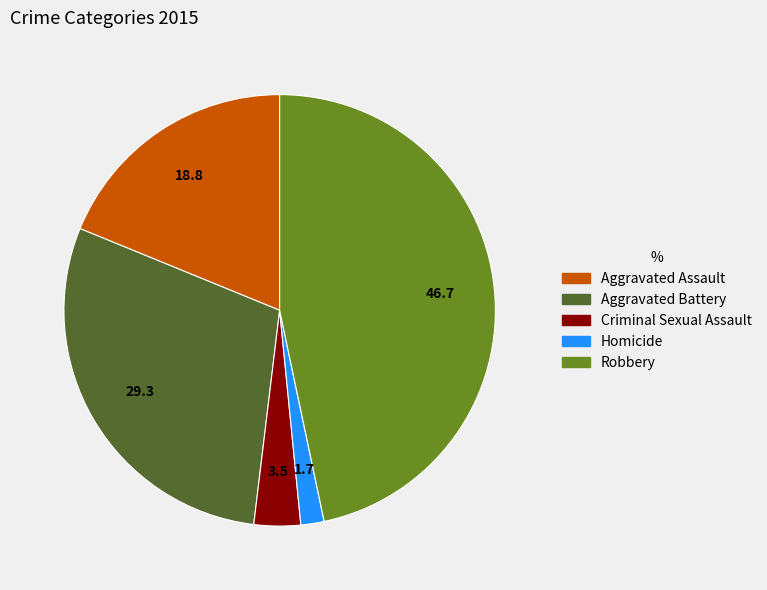

Is the sum of Aggravated Battery and Robbery greater than half?

Yes